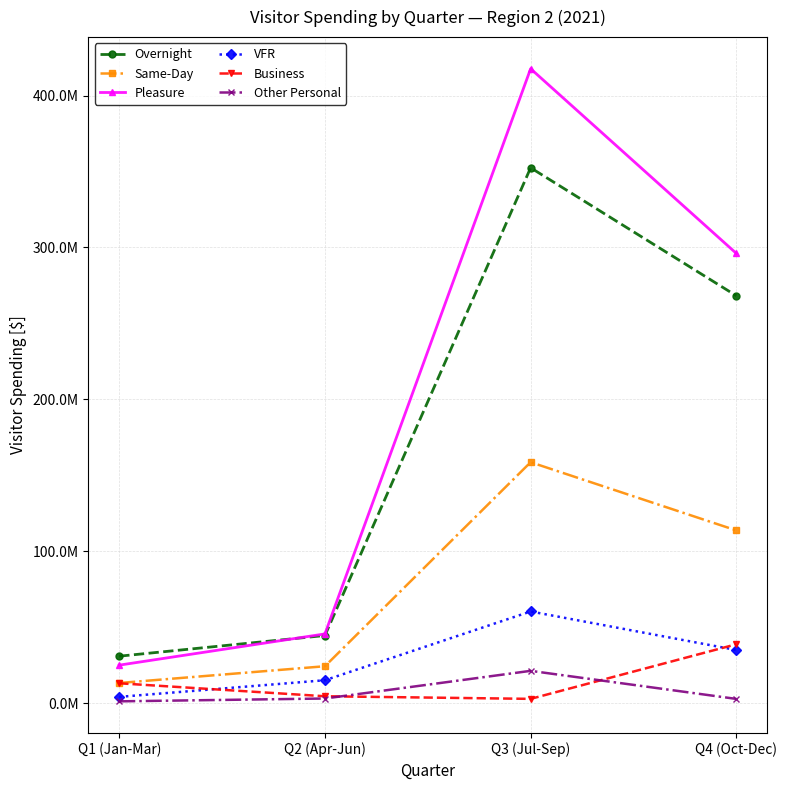

Where does the VFR series first go above 34986699?

Q3 (Jul-Sep)